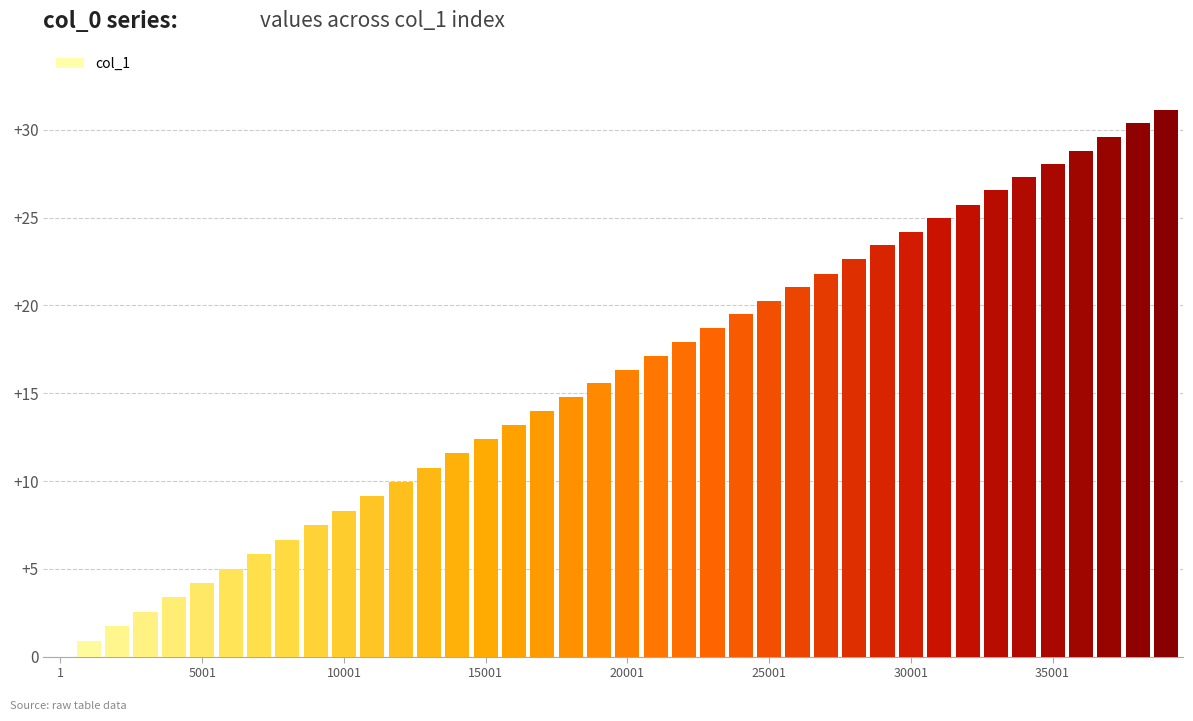

What is the greatest value displayed?

31.1